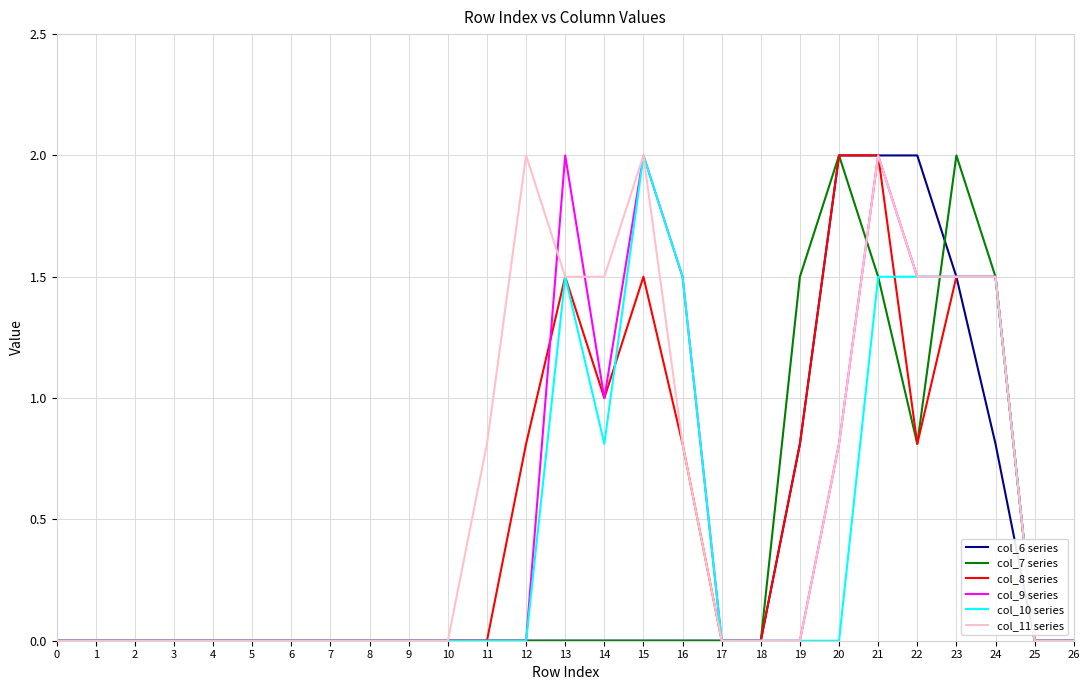

Is it true that col_9 series equals 1.8 at 14?

False